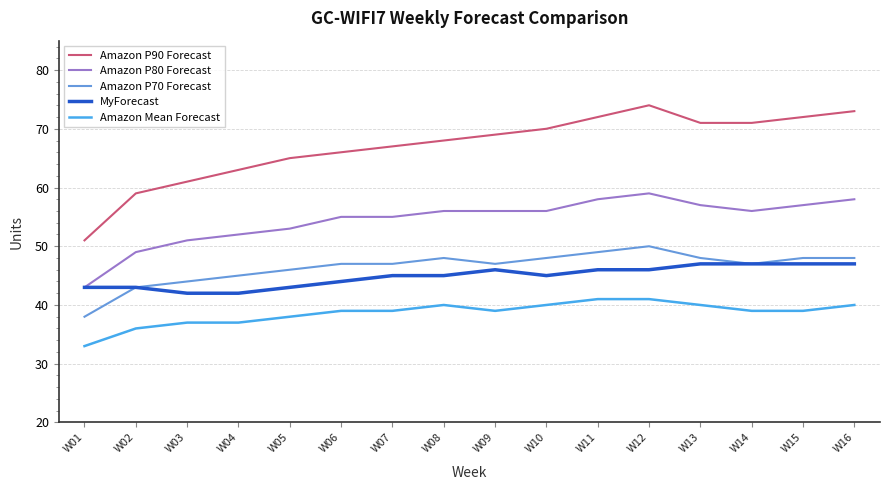

Between W03 and W08, which series saw the biggest shift?

Amazon P90 Forecast